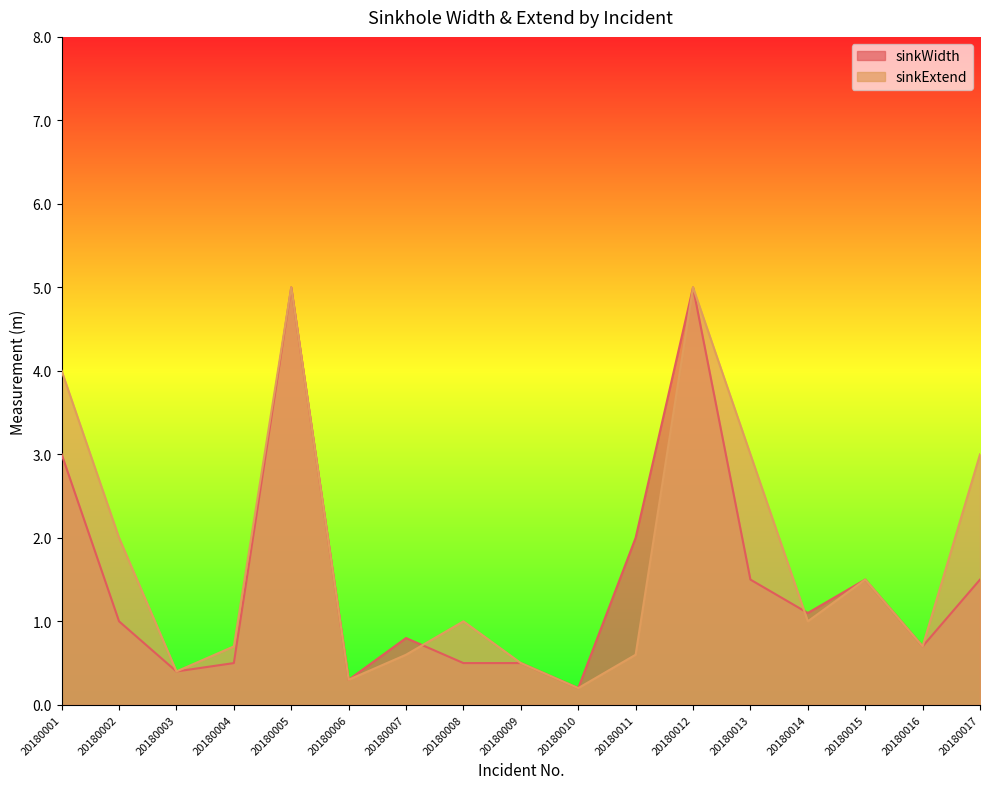

Reading left to right, extract all data points from this chart.

sinkWidth: 20180001=3.0	20180002=1.0	20180003=0.4	20180004=0.5	20180005=5.0	20180006=0.3	20180007=0.8	20180008=0.5	20180009=0.5	20180010=0.2	20180011=2.0	20180012=5.0	20180013=1.5	20180014=1.1	20180015=1.5	20180016=0.7	20180017=1.5
sinkExtend: 20180001=4.0	20180002=2.0	20180003=0.4	20180004=0.7	20180005=5.0	20180006=0.3	20180007=0.6	20180008=1.0	20180009=0.5	20180010=0.2	20180011=0.6	20180012=5.0	20180013=3.0	20180014=1.0	20180015=1.5	20180016=0.7	20180017=3.0